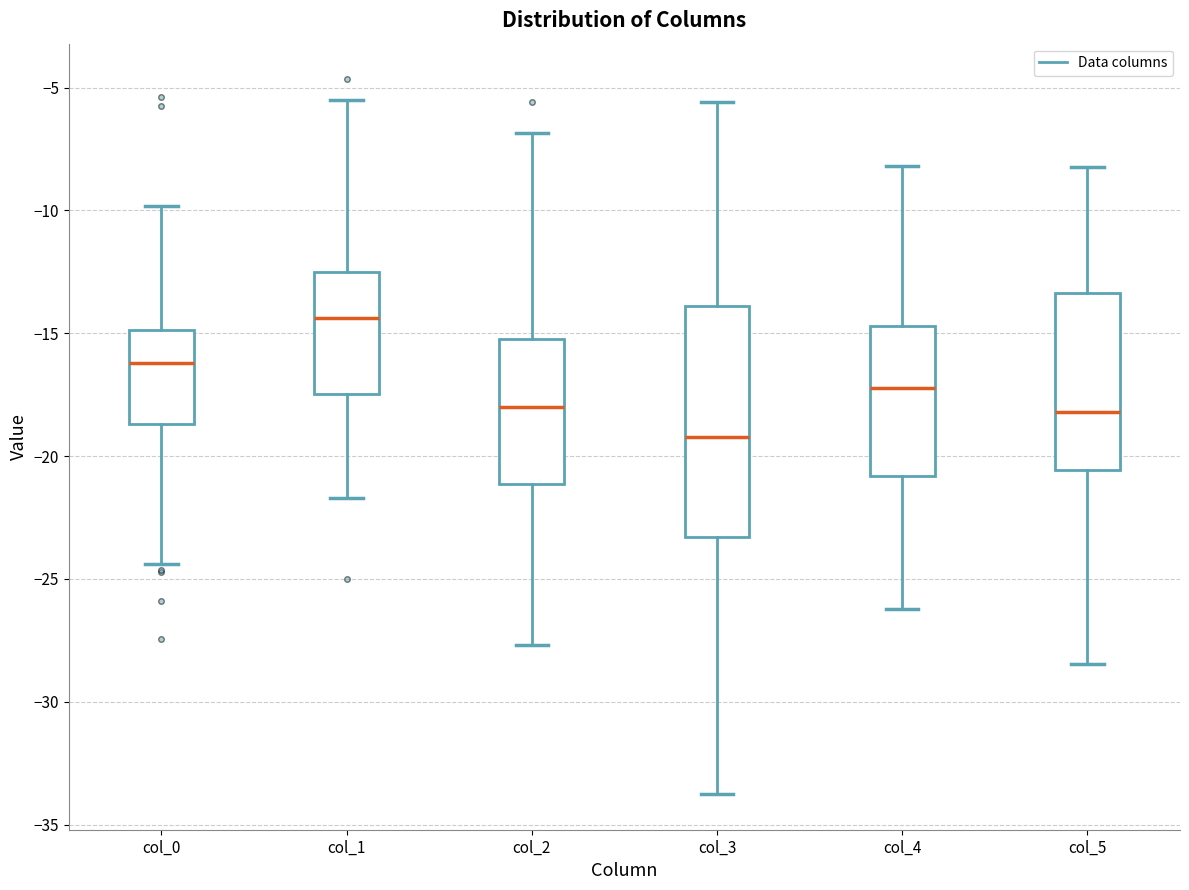

Reading left to right, transcribe this box plot: for each box, give where its median line is, the range the box spans, and where its two whiskers end, as read against the y-axis. The values are not printed on the chart, so give them approximately, as read against the axis.

col_0: median -16.0, box -18.5 to -15.0, whiskers -24.5 to -10.0
col_1: median -14.5, box -17.5 to -12.5, whiskers -21.5 to -5.5
col_2: median -18.0, box -21.0 to -15.5, whiskers -27.5 to -7.0
col_3: median -19.0, box -23.5 to -14.0, whiskers -34.0 to -5.5
col_4: median -17.0, box -21.0 to -14.5, whiskers -26.0 to -8.0
col_5: median -18.0, box -20.5 to -13.5, whiskers -28.5 to -8.0